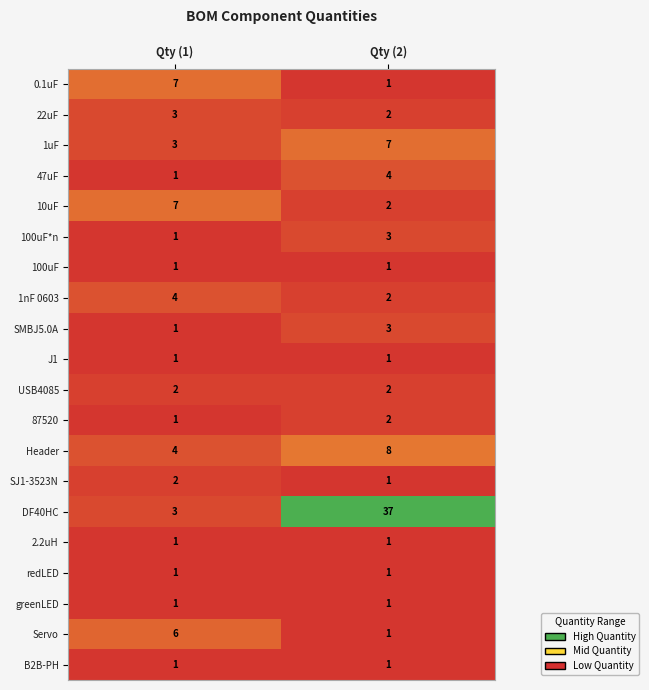

Which series has the largest total across all categories?

DF40HC